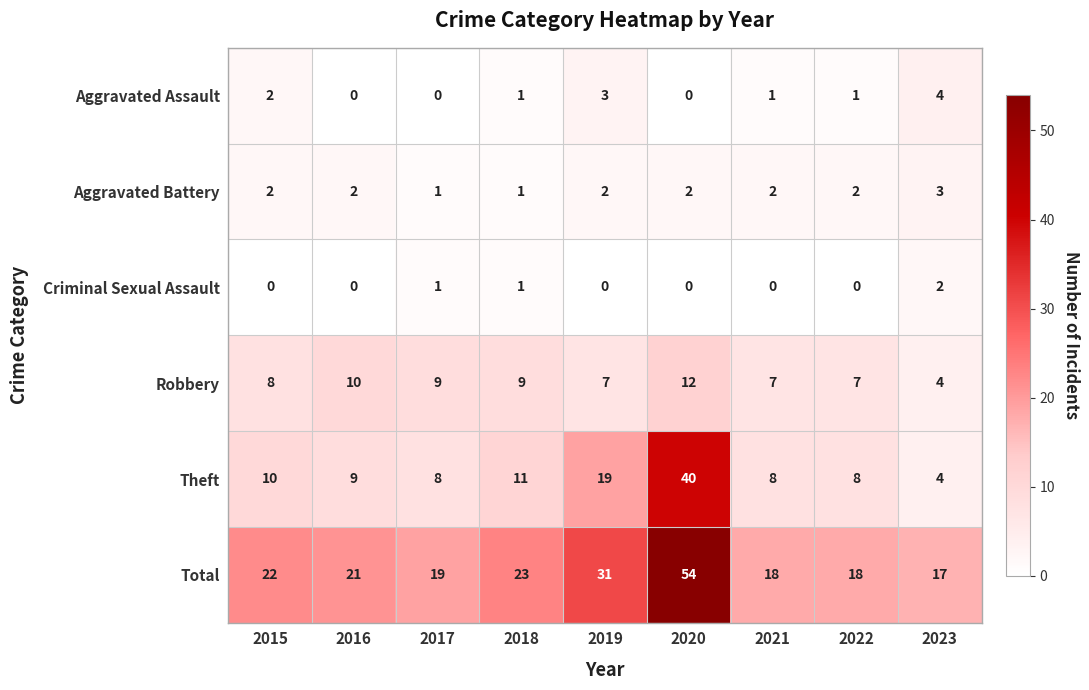

Which series has the largest total across all categories?

Total